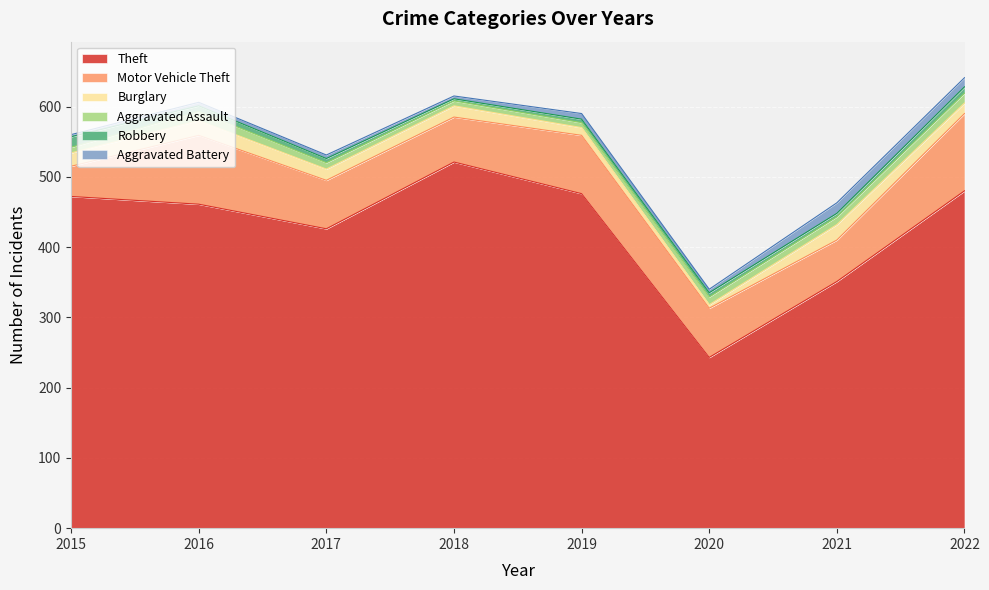

Reading right to left, transcribe all the data shown in this chart.

Theft: 2022=480	2021=351	2020=243	2019=476	2018=521	2017=426	2016=461	2015=472
Motor Vehicle Theft: 2022=110	2021=59	2020=70	2019=83	2018=64	2017=69	2016=98	2015=43
Burglary: 2022=15	2021=22	2020=5	2019=11	2018=16	2017=16	2016=21	2015=19
Aggravated Assault: 2022=14	2021=11	2020=11	2019=7	2018=7	2017=9	2016=13	2015=8
Robbery: 2022=9	2021=5	2020=6	2019=5	2018=3	2017=6	2016=8	2015=15
Aggravated Battery: 2022=13	2021=15	2020=5	2019=8	2018=4	2017=5	2016=5	2015=3